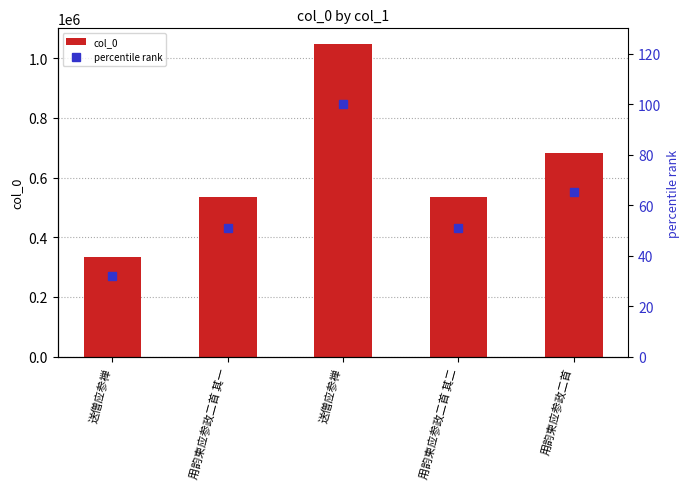

What is the sum of all percentile rank values?

299.3